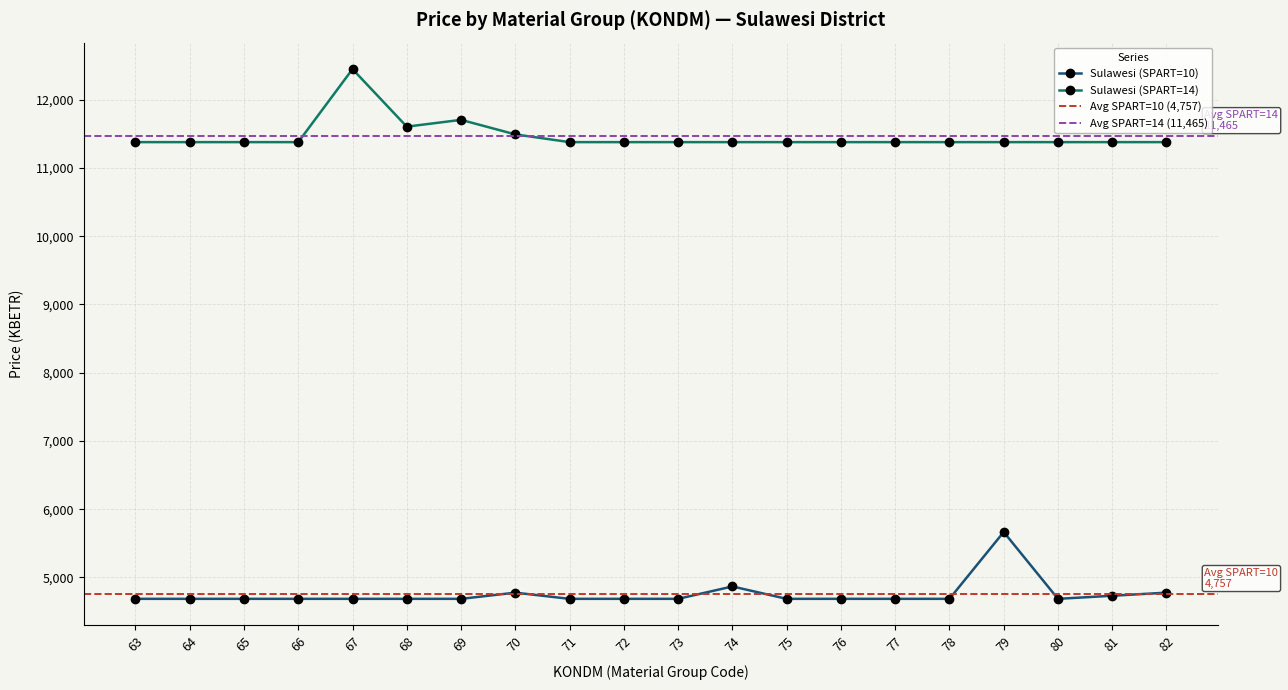

What is the difference between the second highest and minimum values in the Sulawesi (SPART=10) series?

181.3